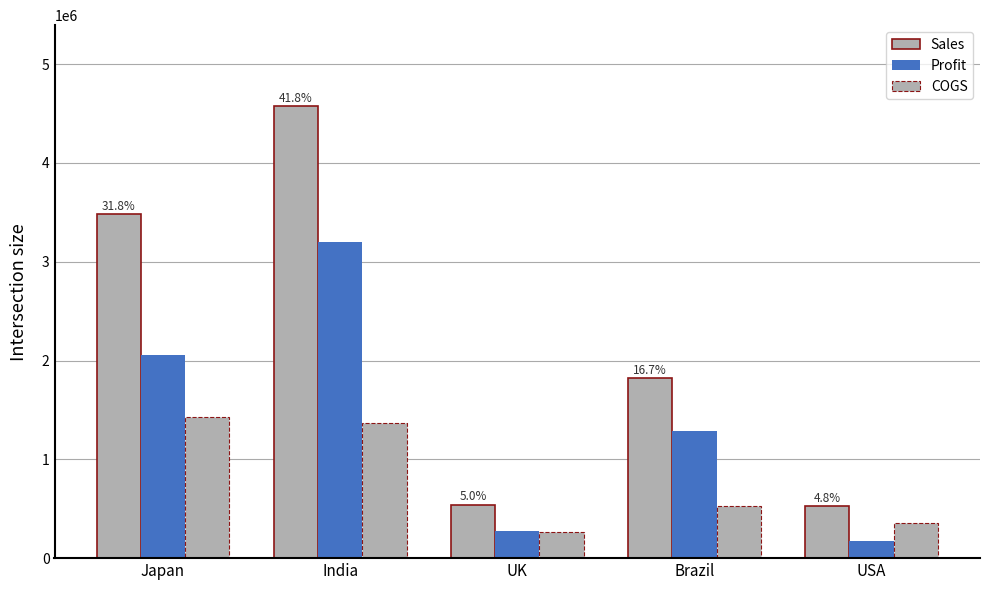

How many bars are there in each group?

3